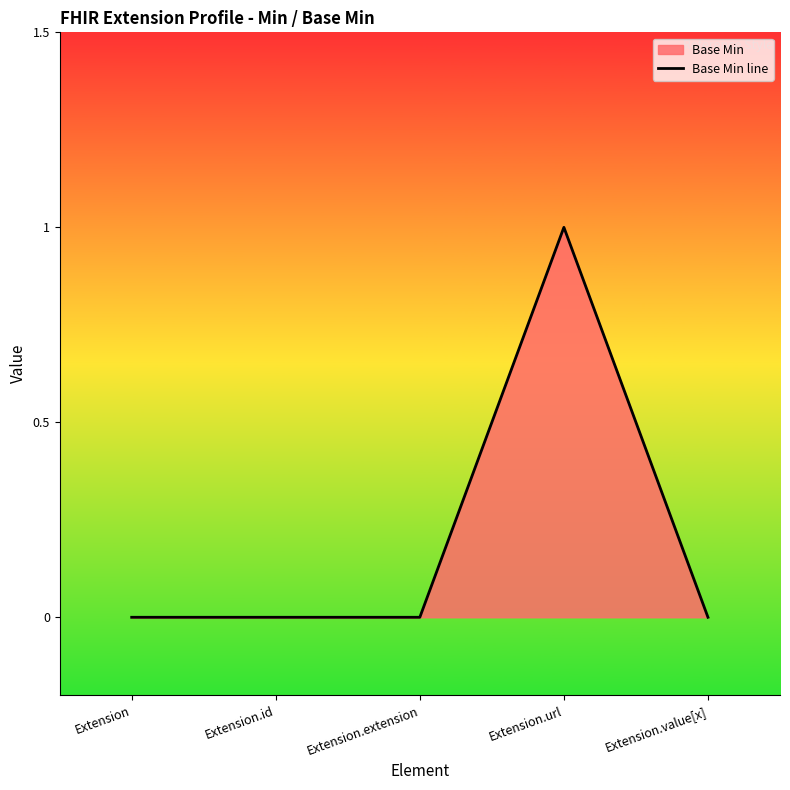

What position from the left is Extension?

1